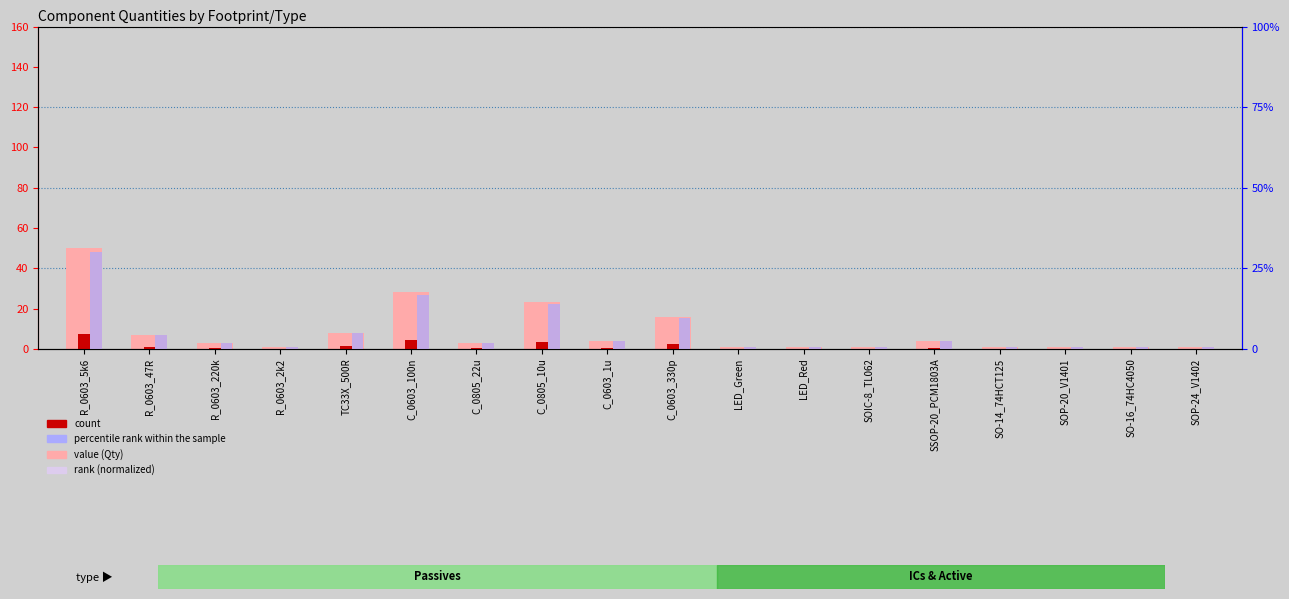

How many groups of bars are there?

18